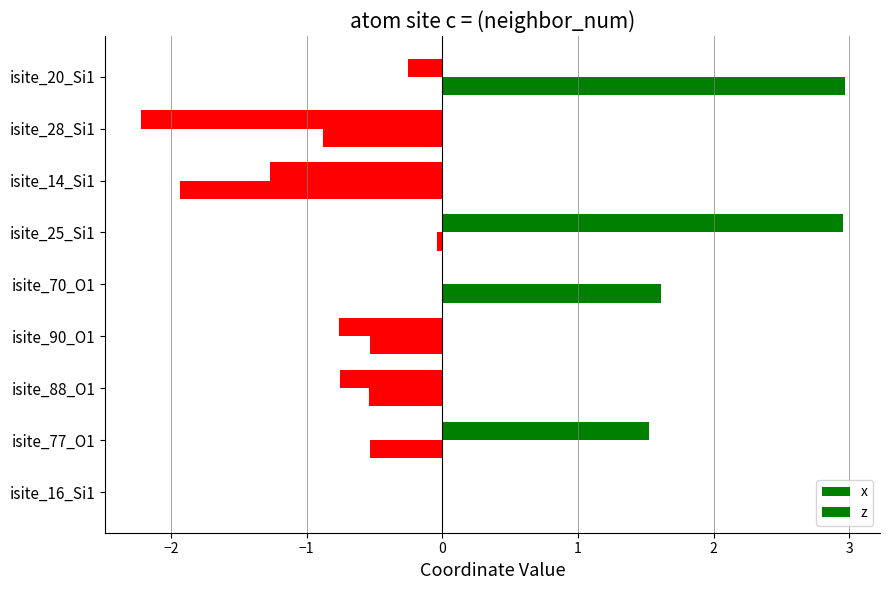

Count the number of categories in the chart.

9